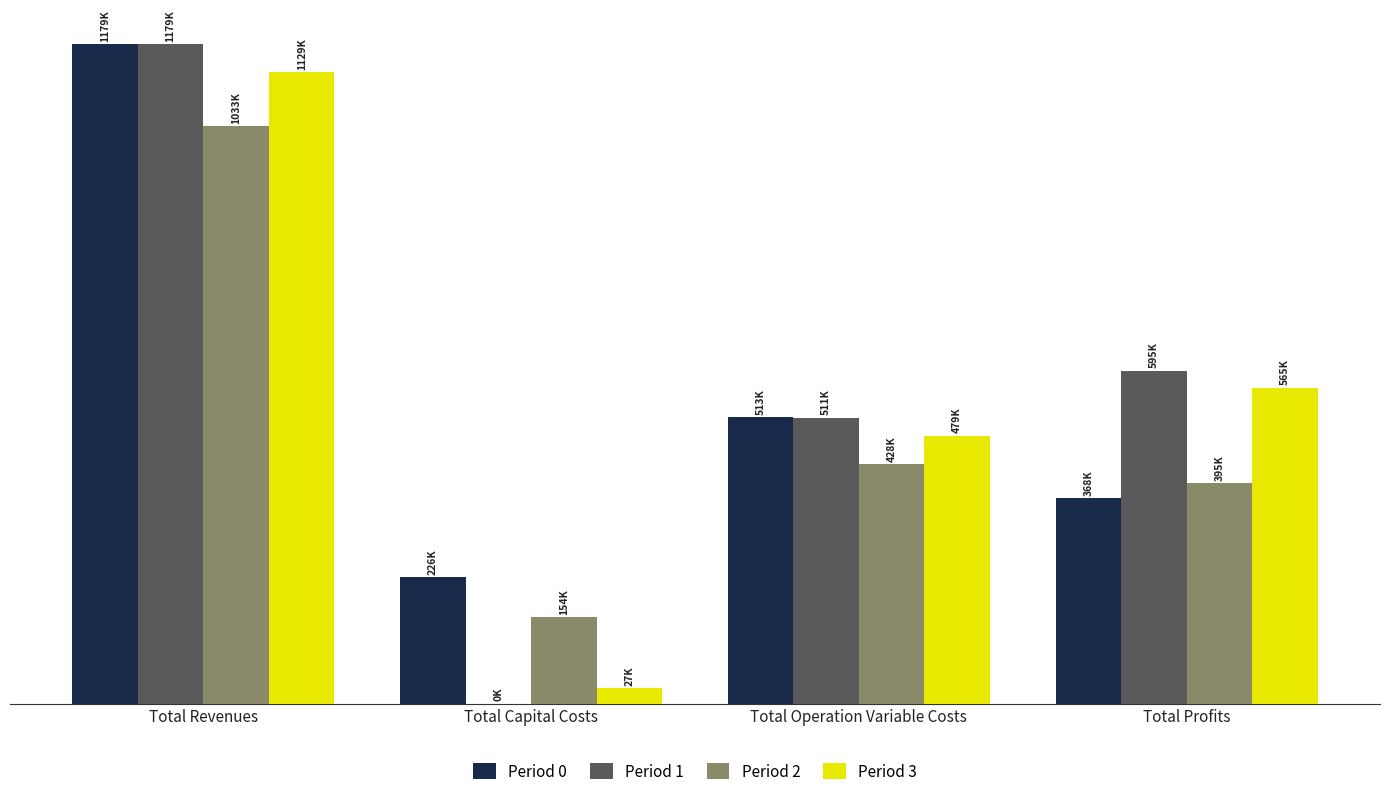

What is the sum of the Period 1 values at Total Revenues and Total Profits?

1774951.6